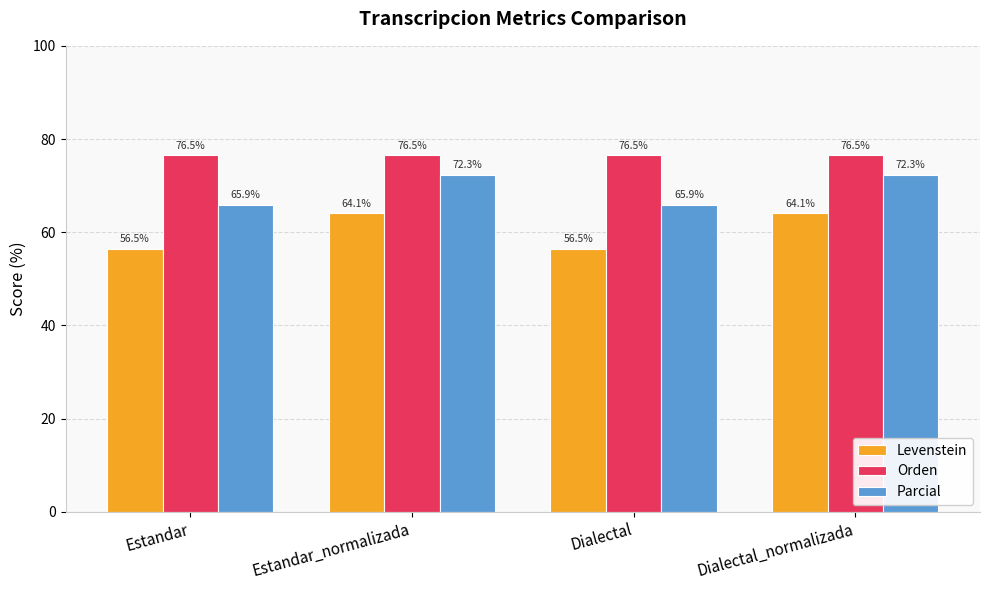

What position from the right is Estandar?

4